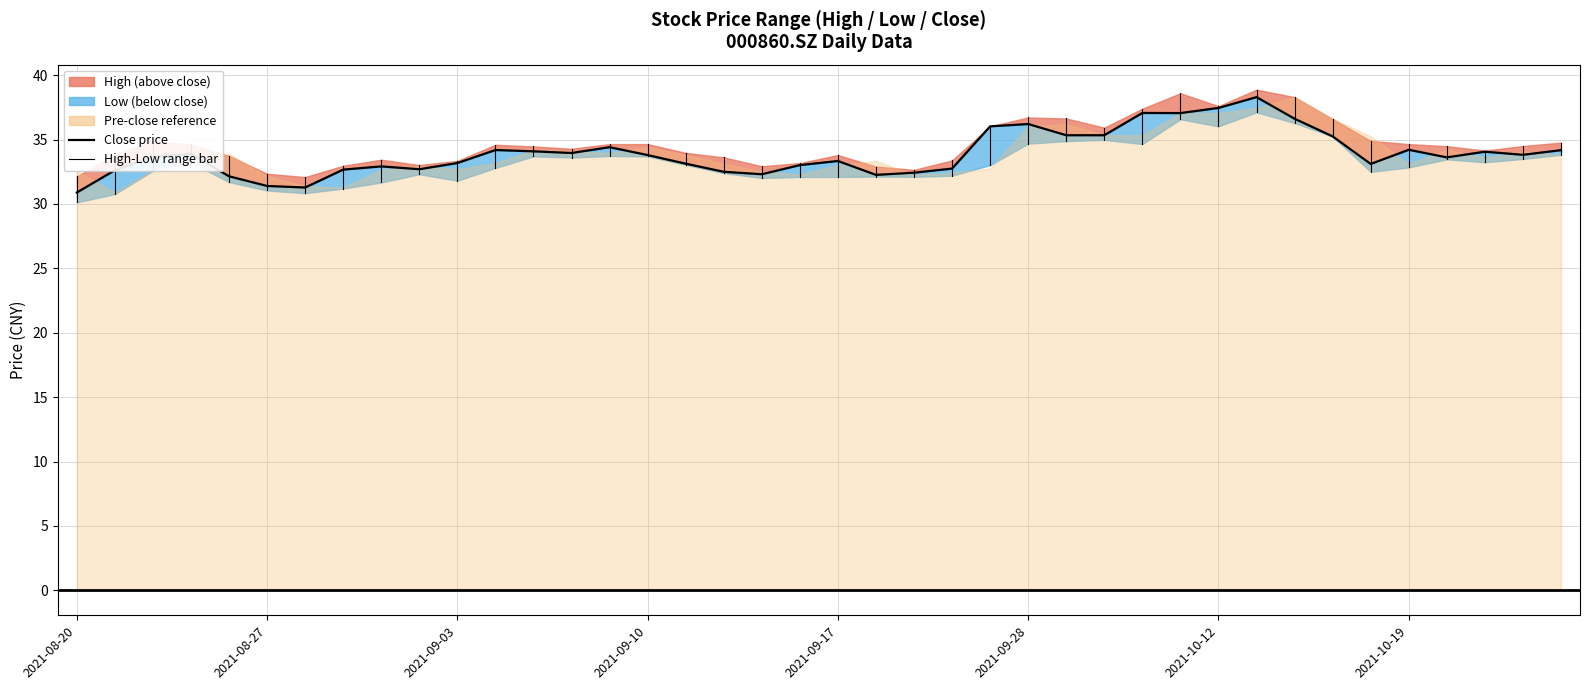

What is the value of the 35th point from the left?

33.1